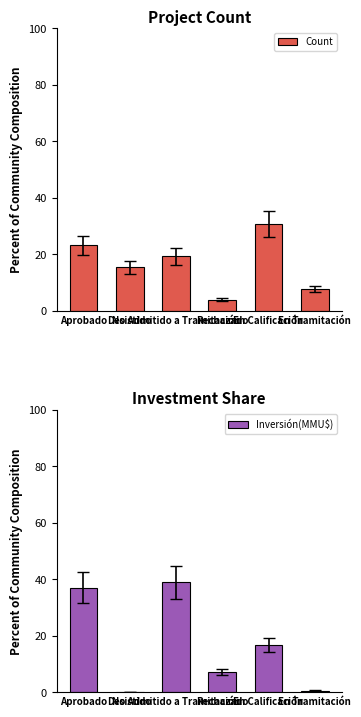

What position from the right is Rechazado?

3